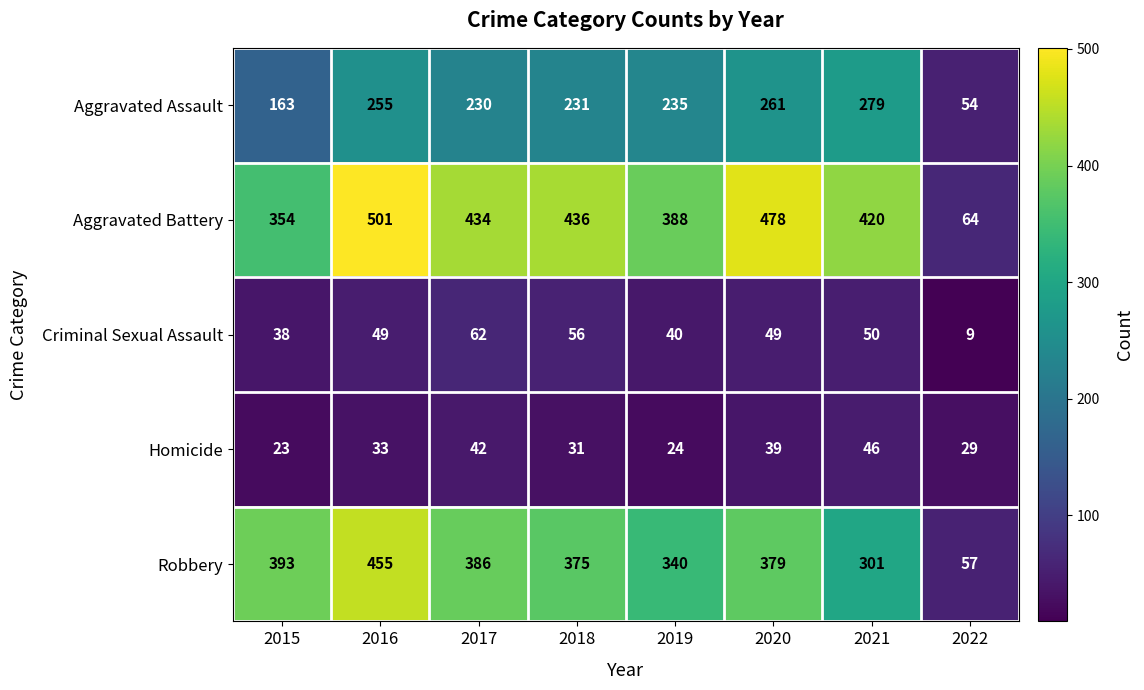

True or false: Aggravated Battery has a value of 388 at 2019.

True